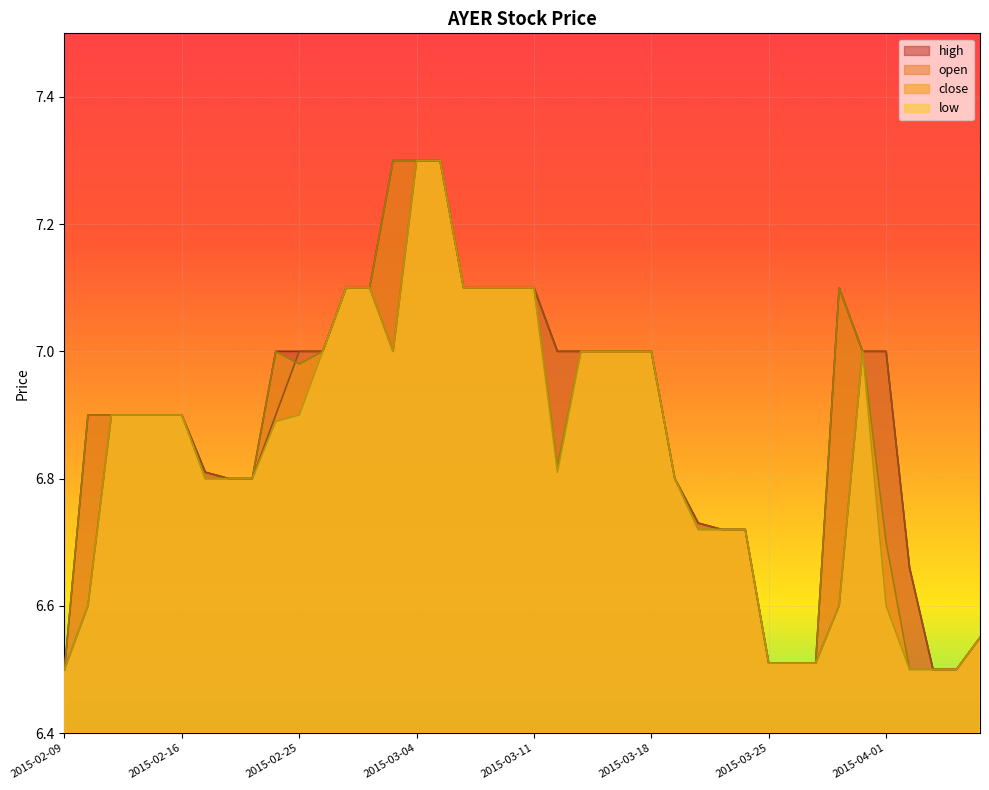

Rank the categories by open value from highest to lowest.

2015-03-04, 2015-03-05, 2015-02-27, 2015-03-02, 2015-03-06, 2015-03-09, 2015-03-10, 2015-03-11, 2015-02-25, 2015-02-26, 2015-03-03, 2015-03-12, 2015-03-13, 2015-03-16, 2015-03-17, 2015-03-18, 2015-03-31, 2015-04-01, 2015-02-11, 2015-02-12, 2015-02-13, 2015-02-16, 2015-02-24, 2015-02-17, 2015-02-18, 2015-02-23, 2015-03-19, 2015-03-20, 2015-03-23, 2015-03-24, 2015-04-02, 2015-02-10, 2015-03-30, 2015-04-07, 2015-03-25, 2015-03-26, 2015-03-27, 2015-02-09, 2015-04-03, 2015-04-06